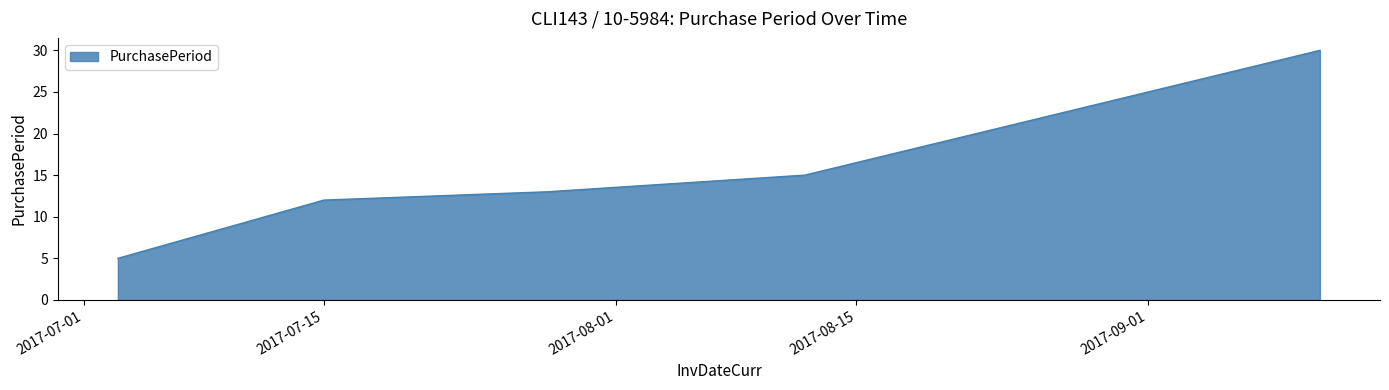

What is the difference between the second highest and second lowest values?

3